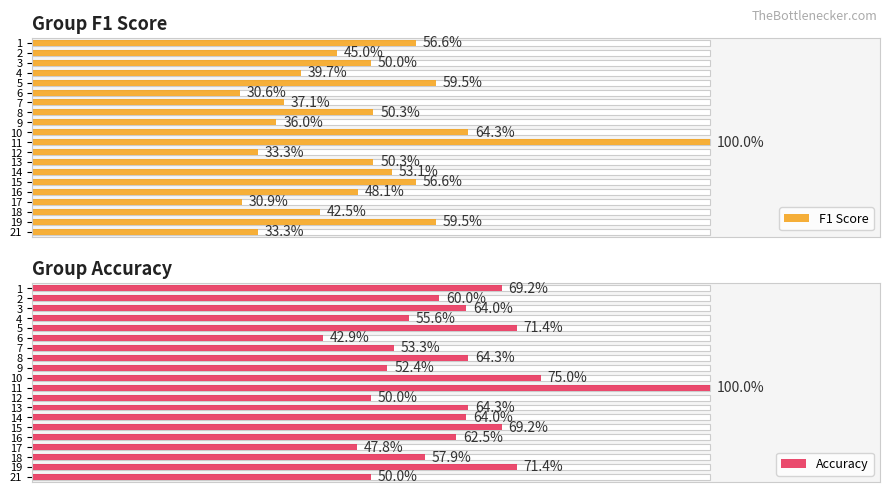

What is the label of the 5th bar from the right?

15